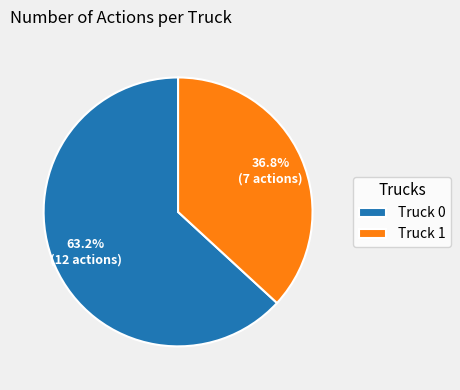

To the nearest percent, what is the average slice percentage?

50%